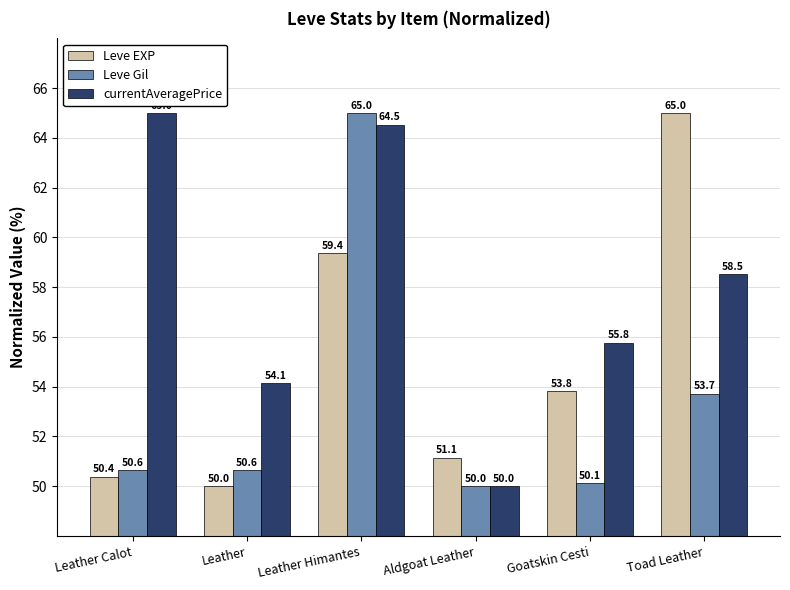

Count the number of data series in this chart.

3